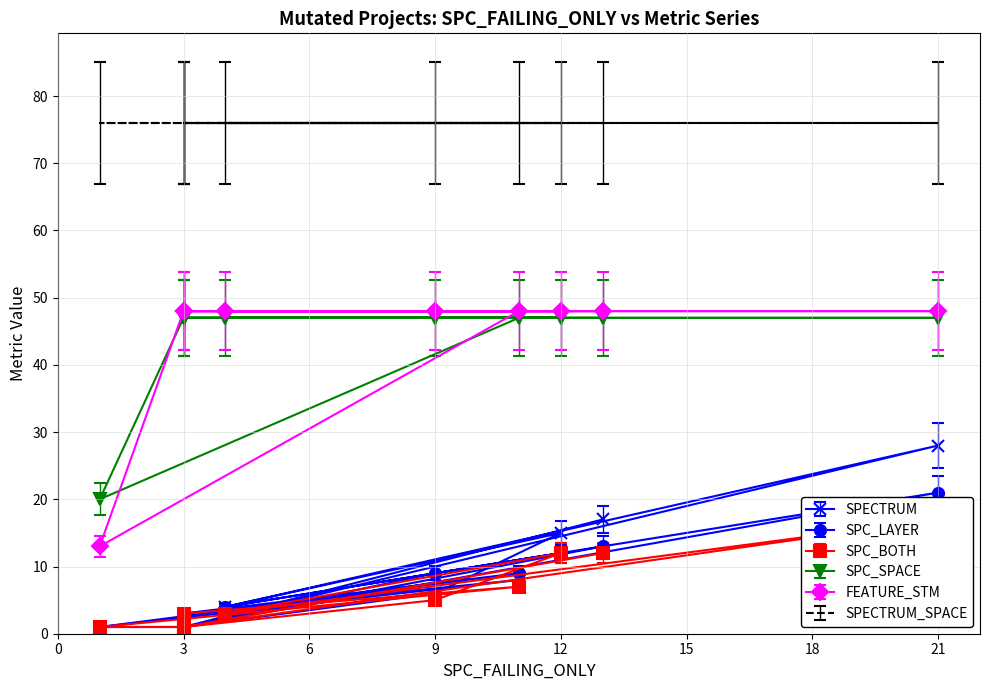

How many values in the SPC_BOTH series exceed 4?

5